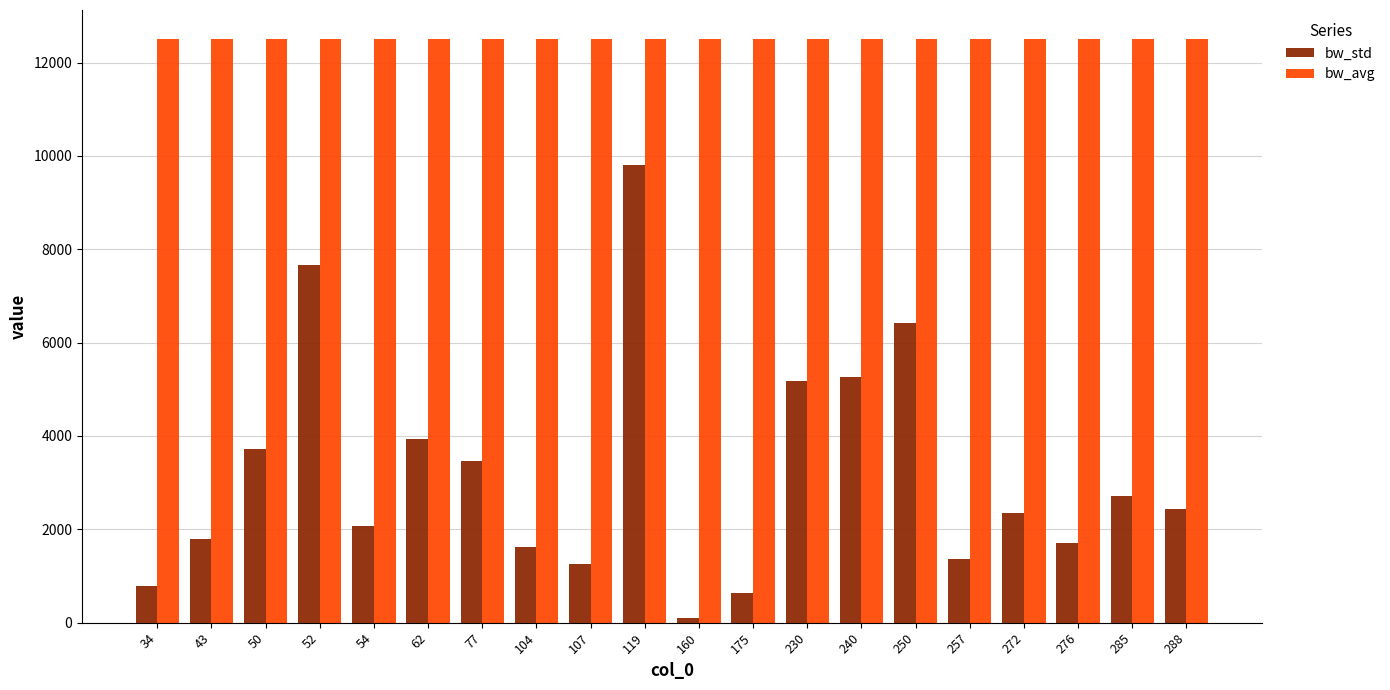

Rank the series by their maximum value, from highest to lowest.

bw_avg, bw_std